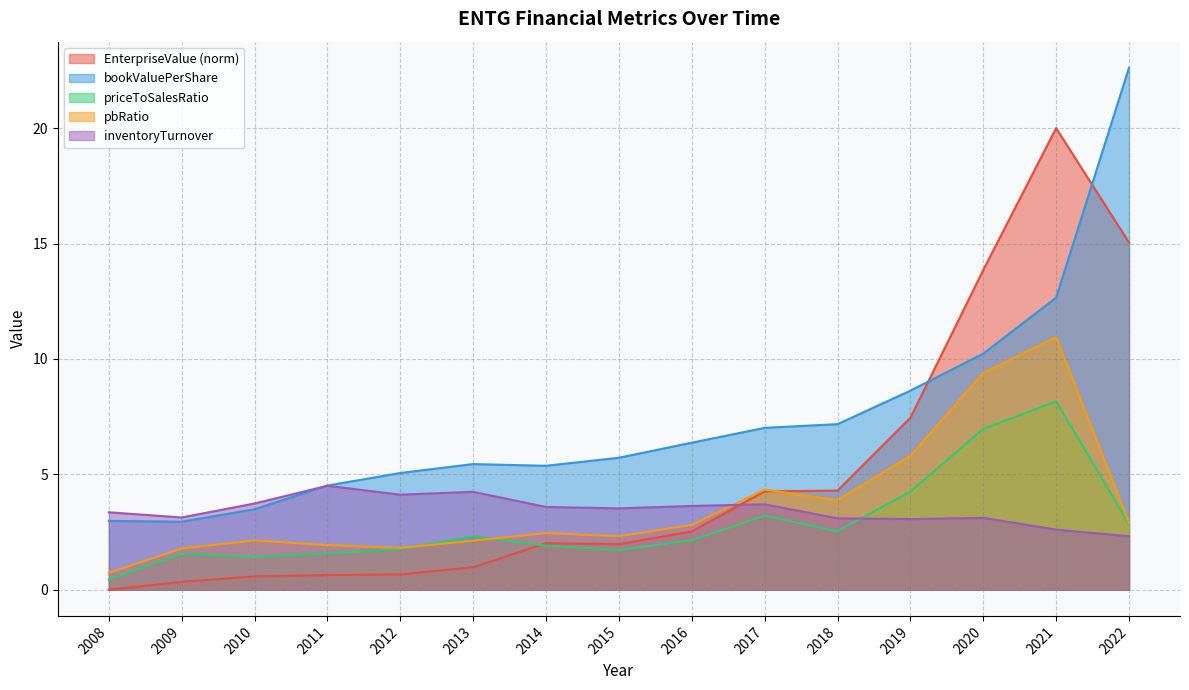

True or false: EnterpriseValue has a value of 1.0 at 2011.

False